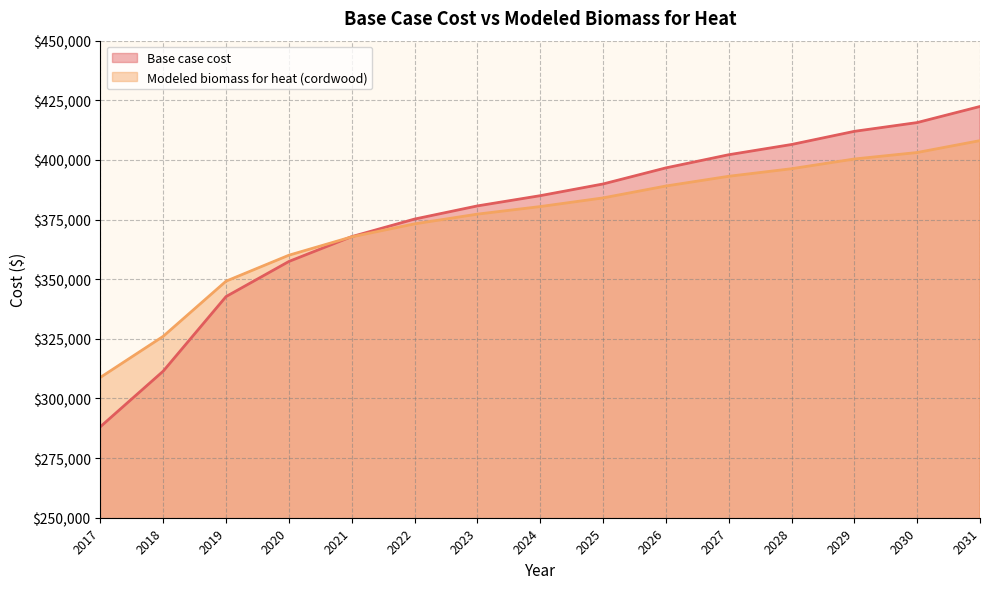

Which series has the widest spread of values?

Base case cost